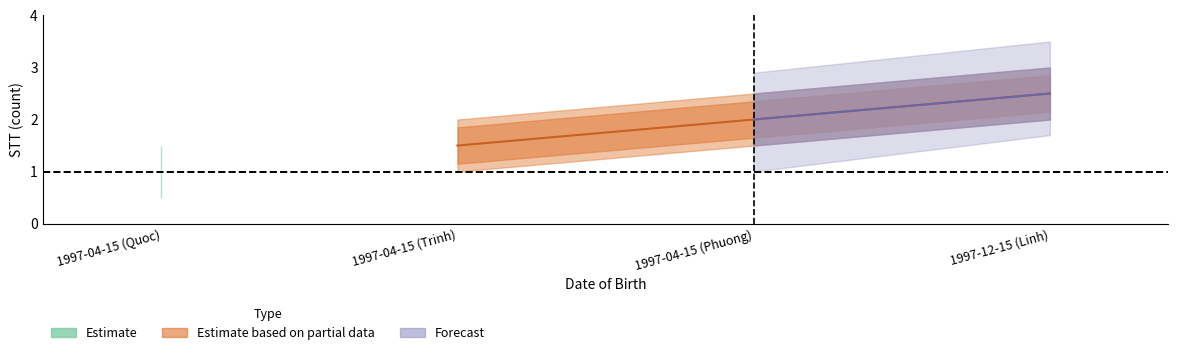

What is the approximate value of upper at 1997-04-15 (Trinh)?

2.0